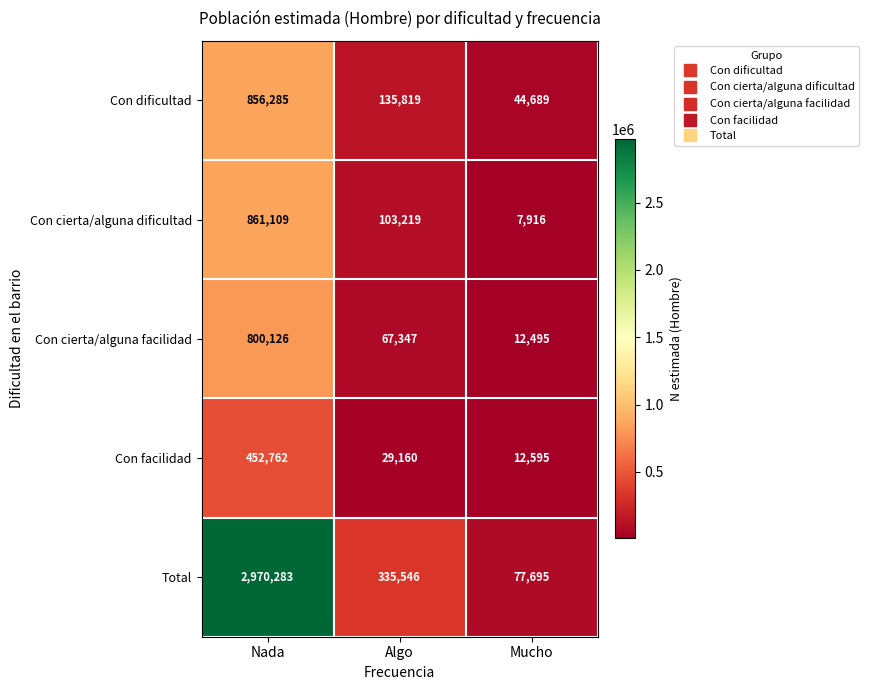

At how many categories does at least one series exceed 1794034?

1